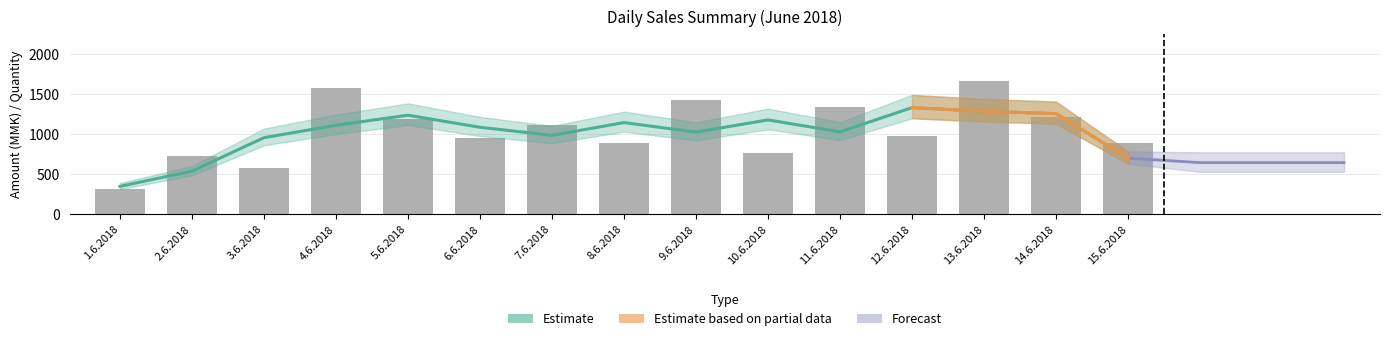

The chart shows a value of 403.6 at 12.6.2018. True or false?

False